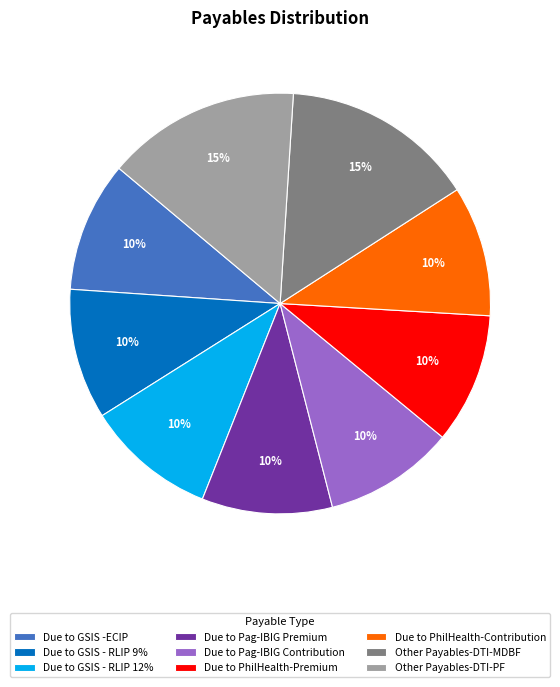

To the nearest percent, what percentage of the pie is Due to Pag-IBIG Contribution?

10%